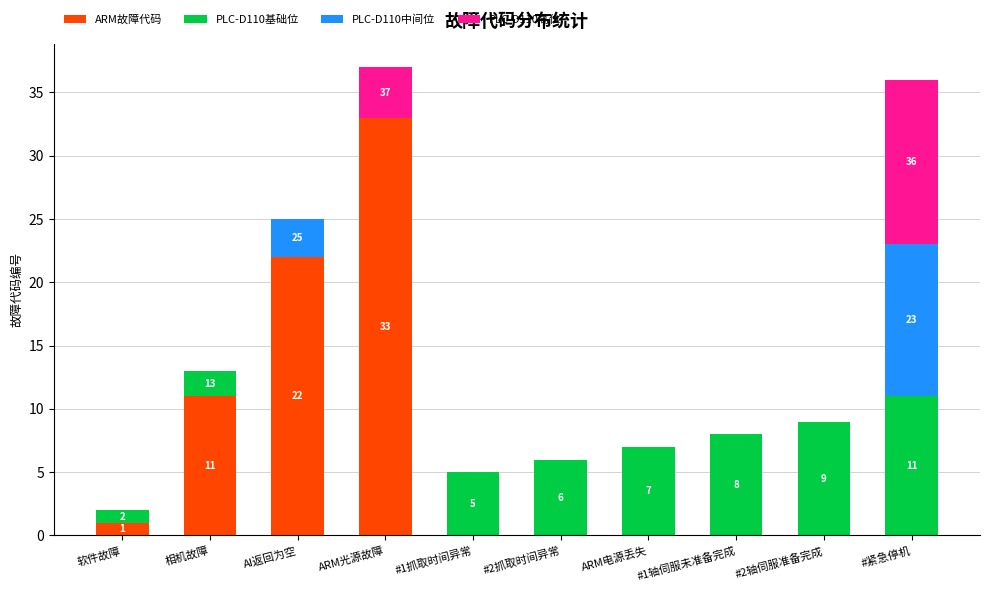

What is the total value across all series at #紧急停机?

36